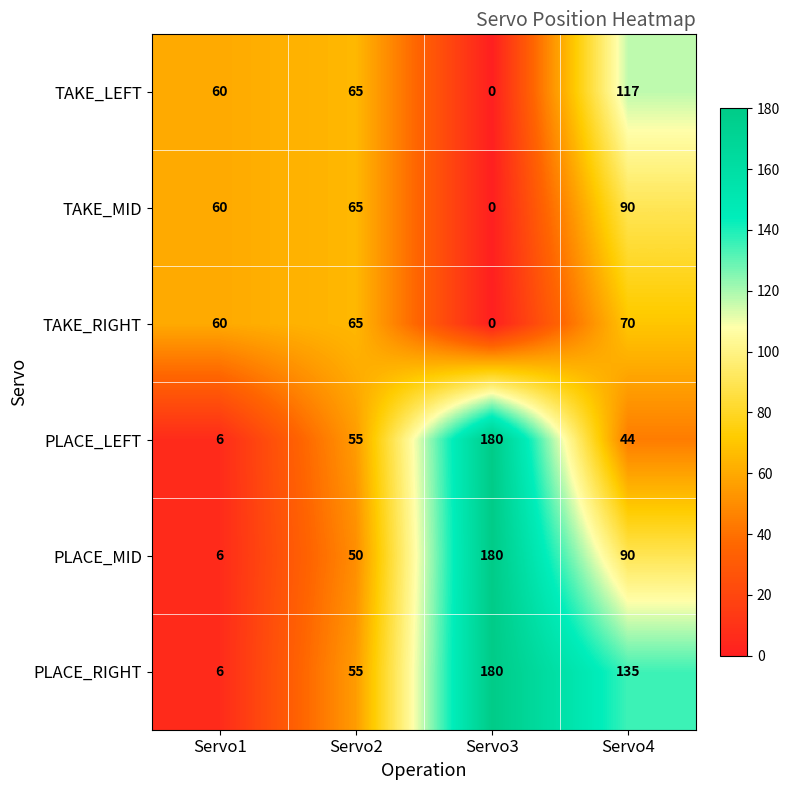

How many data points does each series have?

4